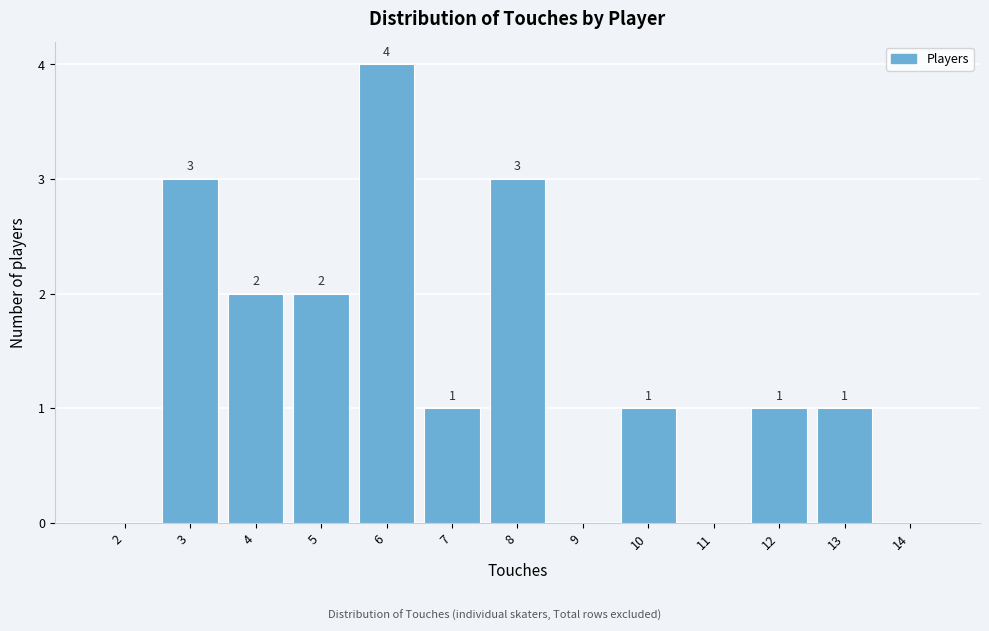

Reading left to right, transcribe all the data shown in this chart.

2=0	3=3	4=2	5=2	6=4	7=1	8=3	9=0	10=1	11=0	12=1	13=1	14=0